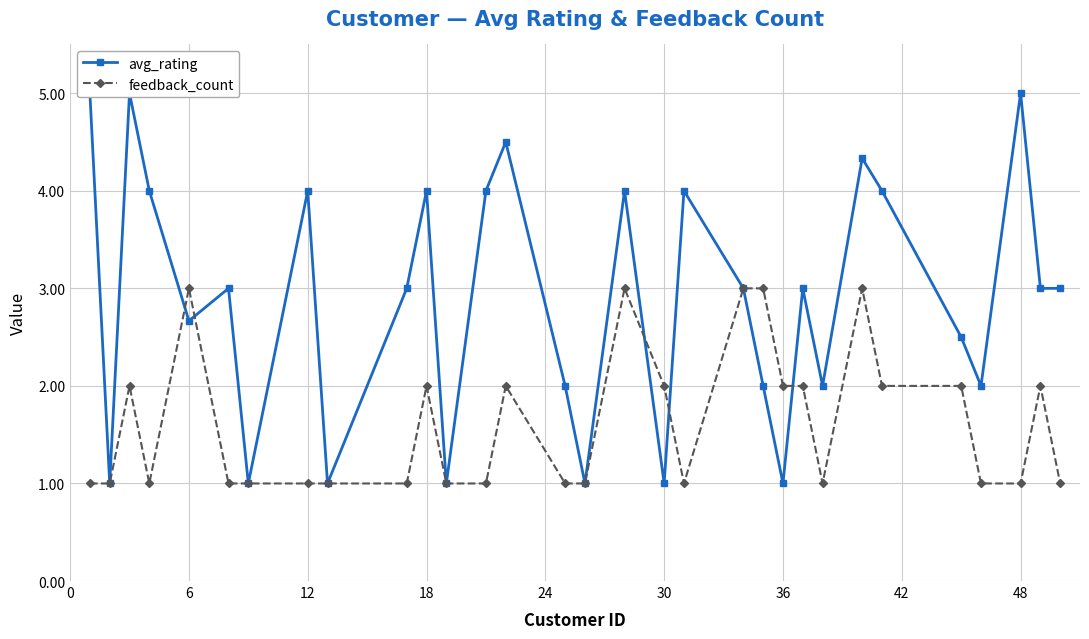

How many distinct data groups are displayed?

2